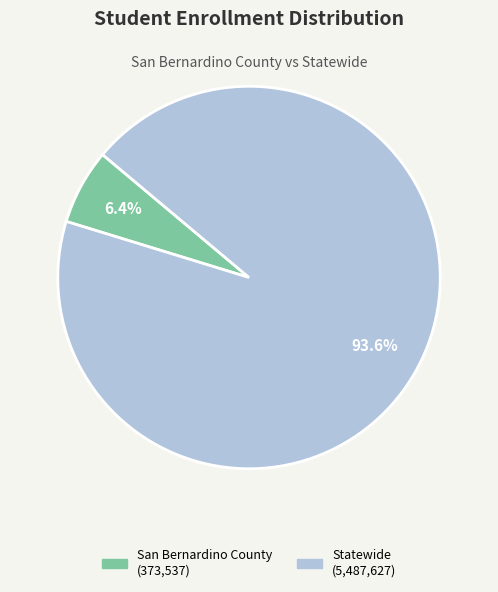

What is the largest slice in the pie chart?

Statewide